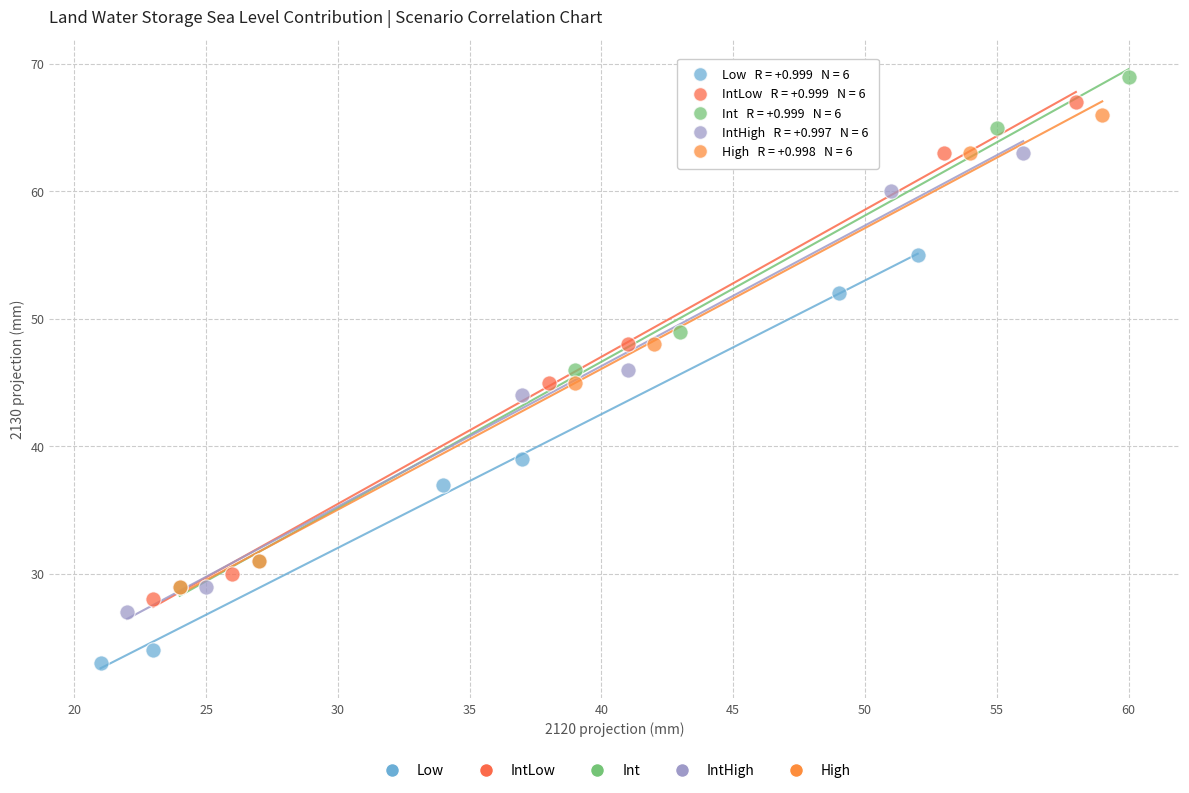

Which series has the widest spread of Y values?

Int